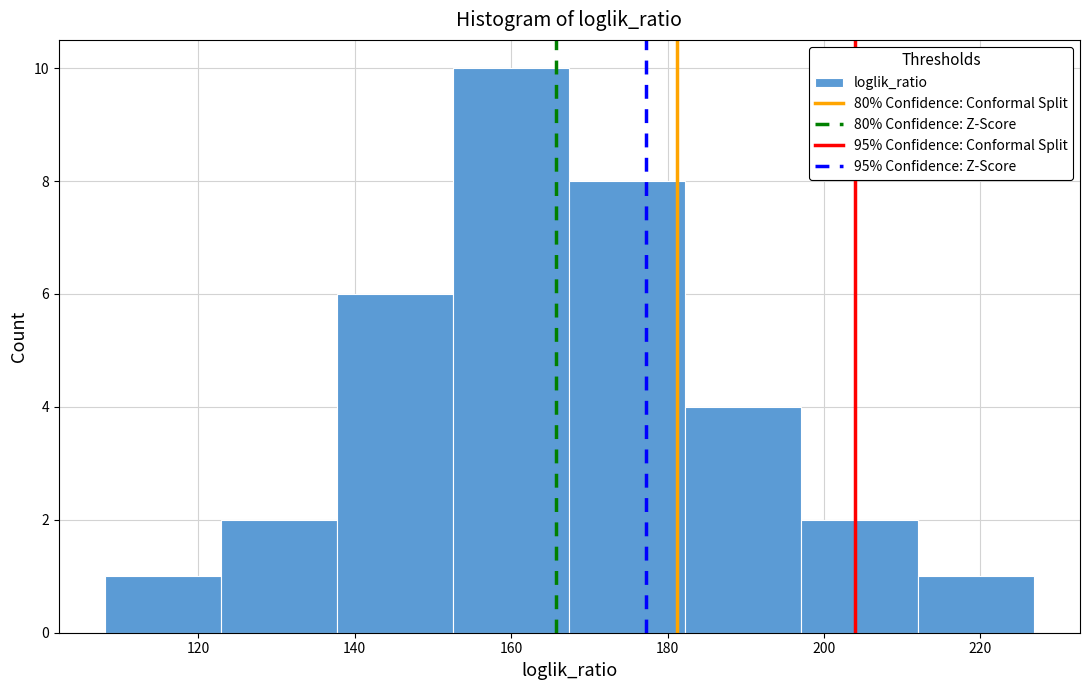

How tall is the bar that spans 122 to 138 on the x-axis? Neither the bar edges nor the heights are printed on the chart, so give them approximately, as read against the axes.

2